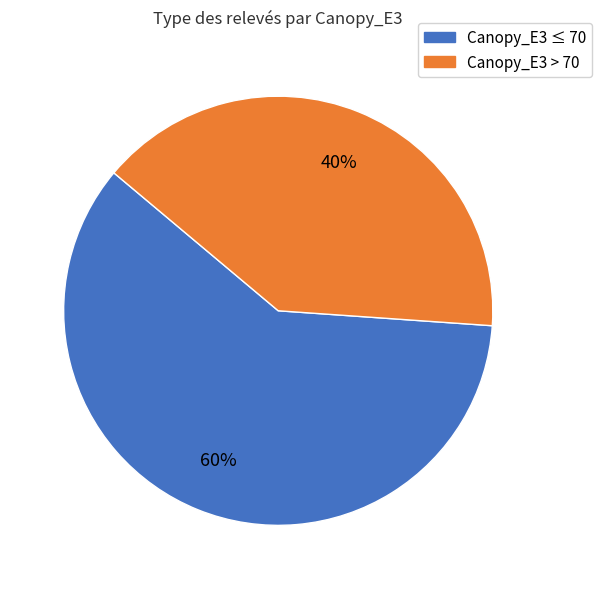

To the nearest percent, what is the difference between the largest and smallest slice percentages?

20%